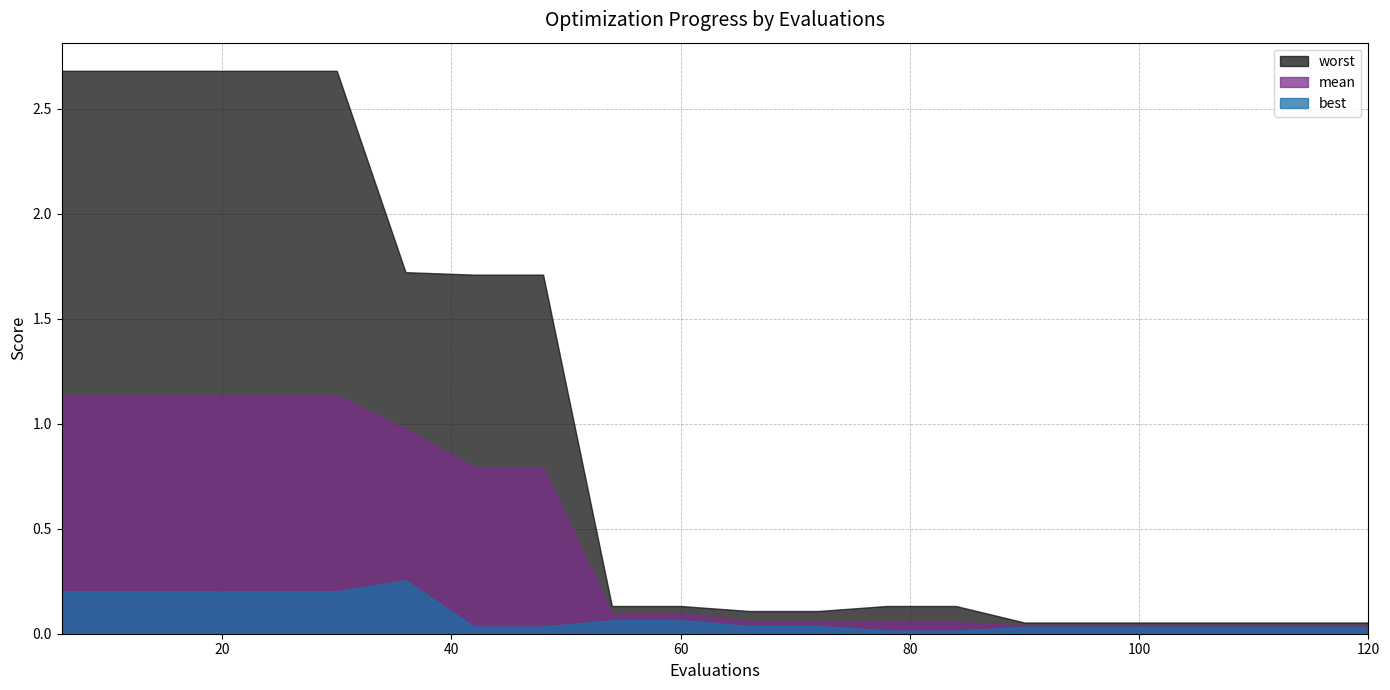

At 12, list the series in order from smallest to largest.

best, mean, worst